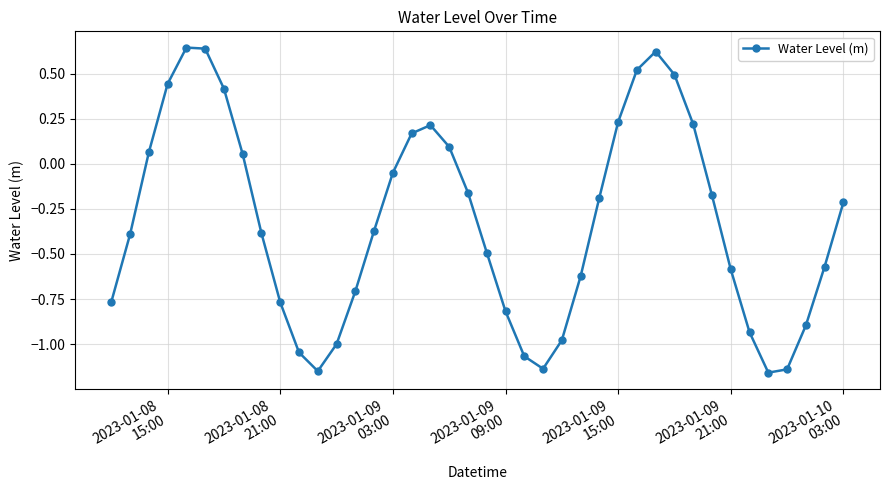

What is the difference between the maximum and minimum values?

1.8